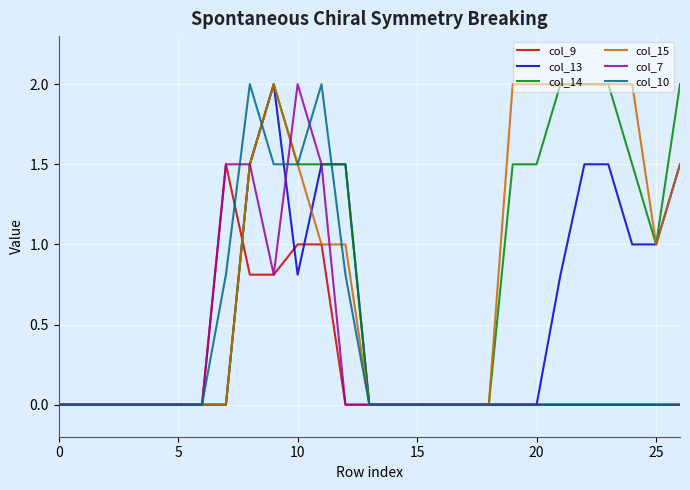

What is the maximum value shown in the chart?

2.0